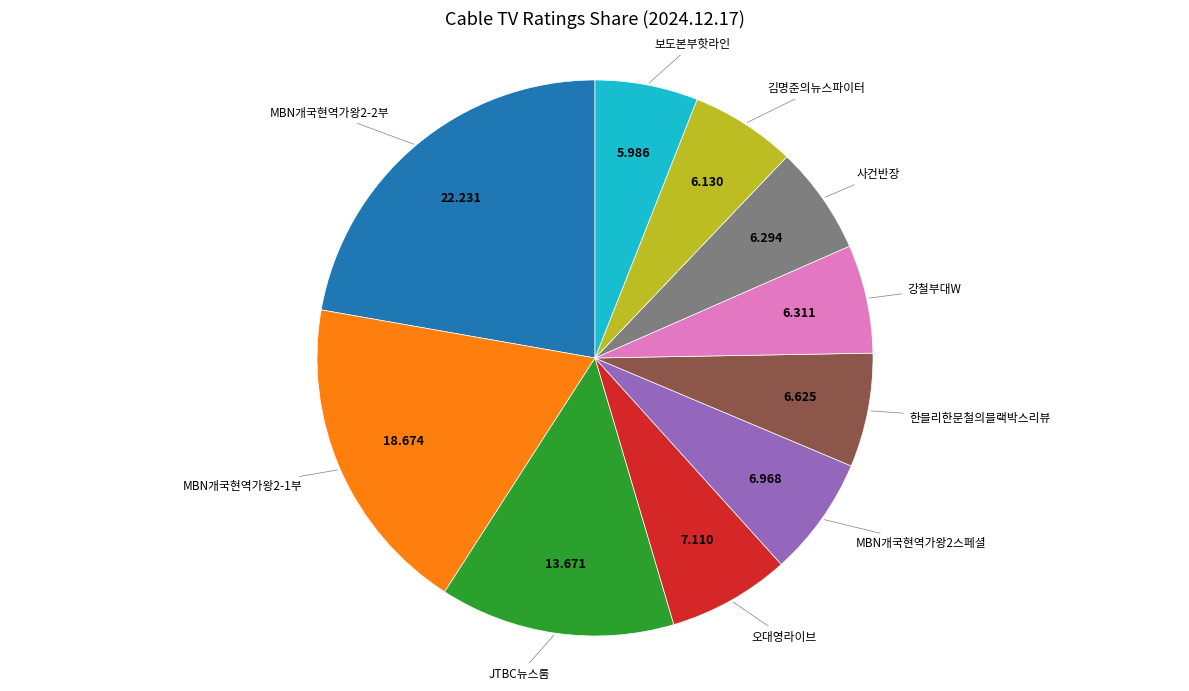

Is there a majority slice in this chart?

No